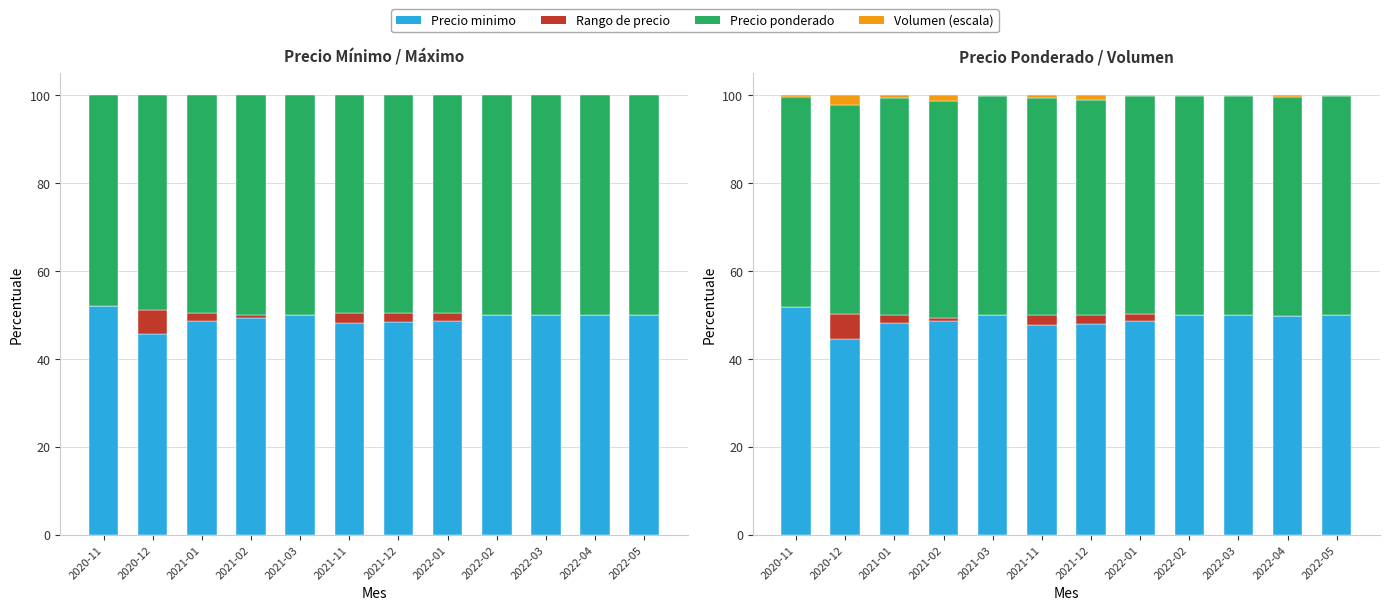

How many values in the Rango de precio series exceed 0?

6